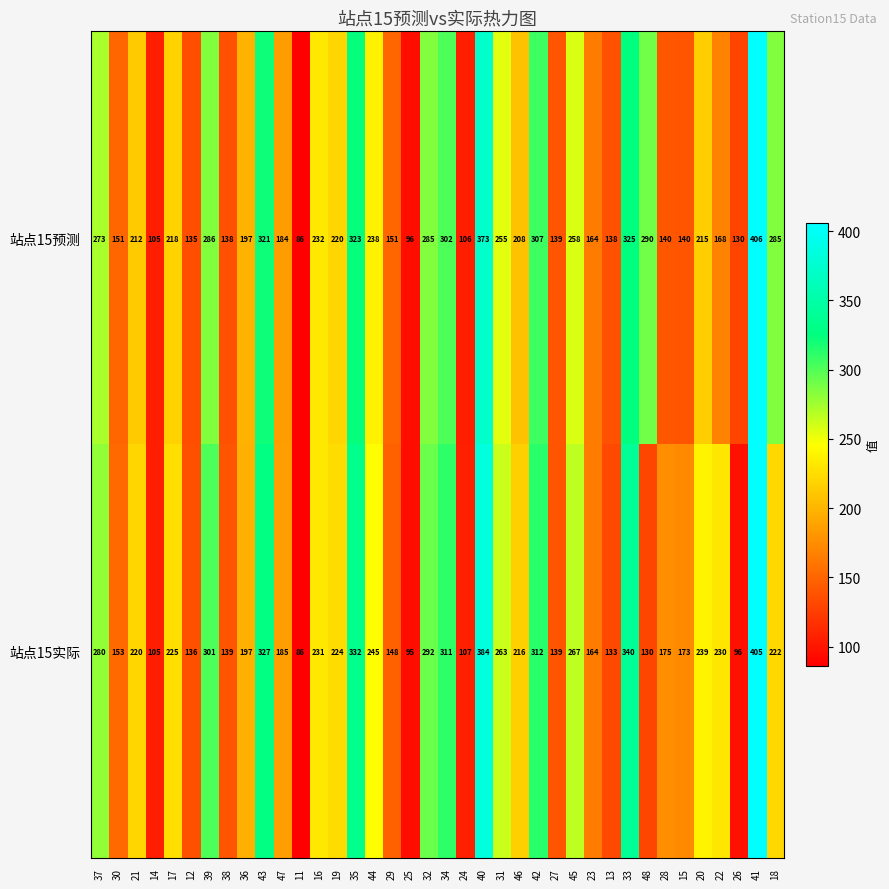

Which series has the widest spread of values?

站点15预测